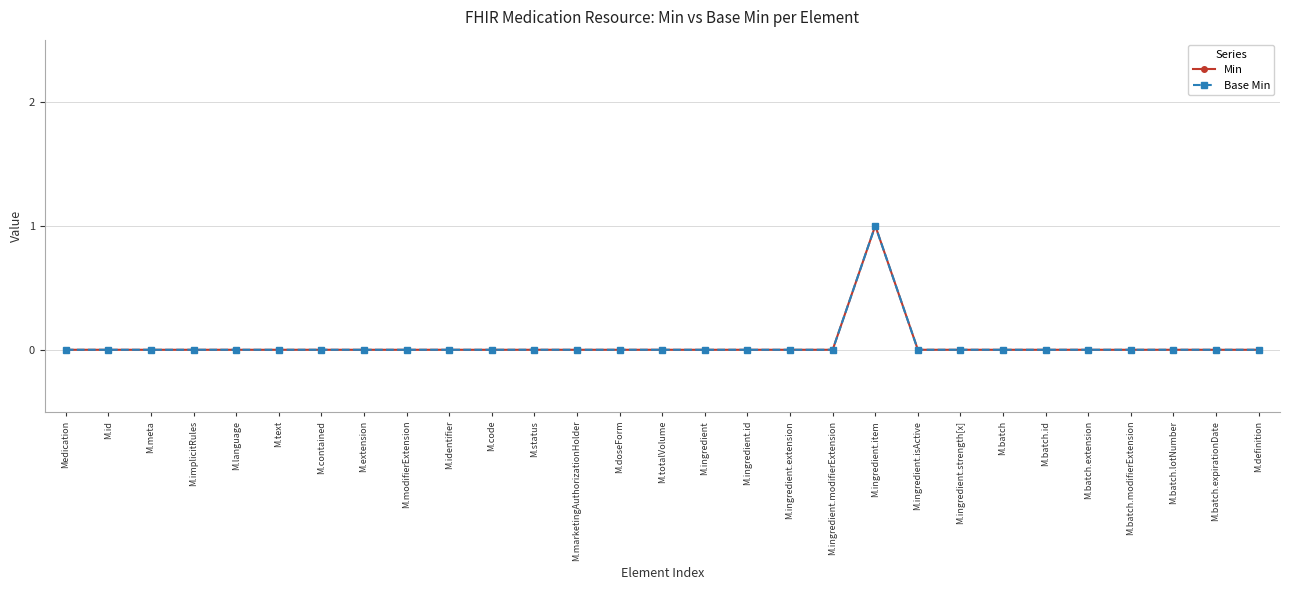

What is the label of the 22nd point from the right?

M.extension